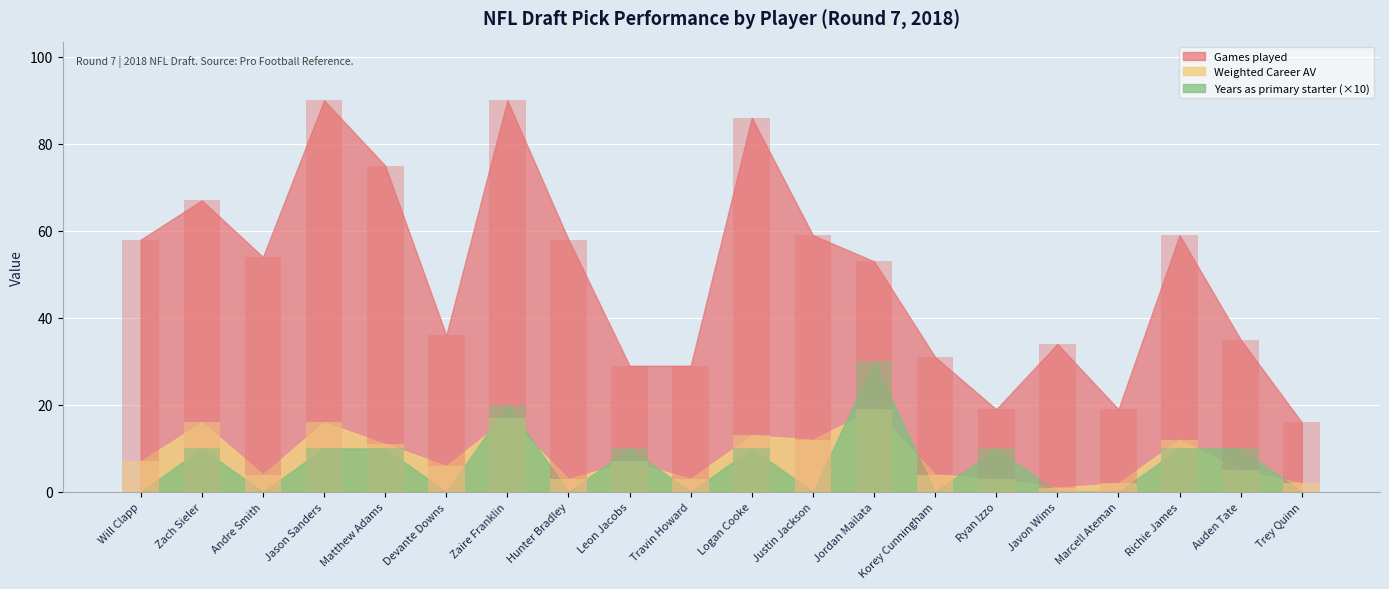

The value of Games played at Richie James is 90. True or false?

False